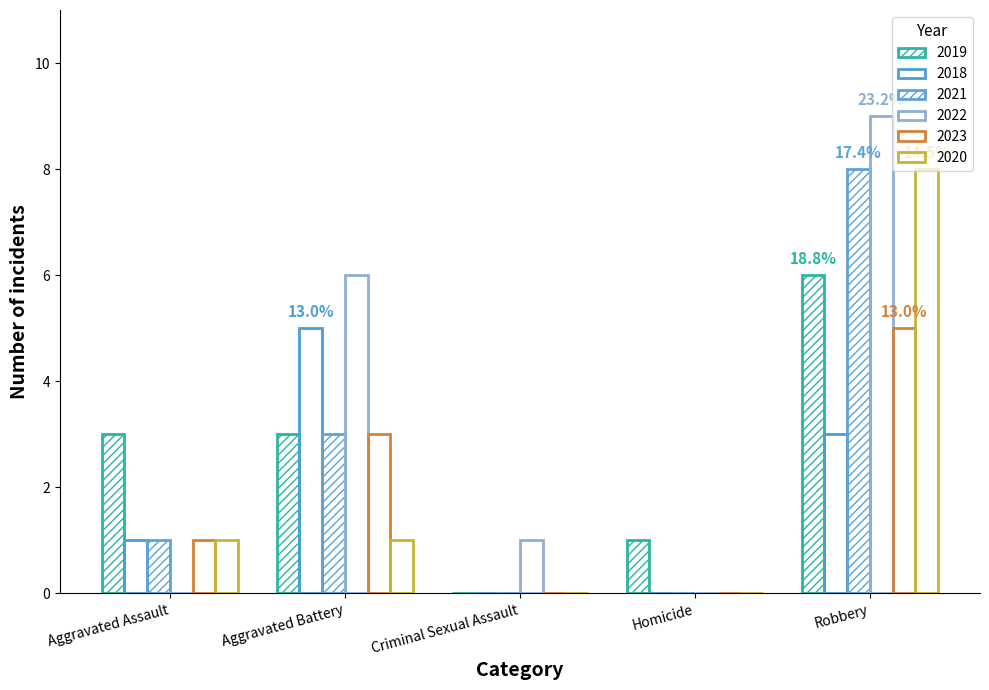

Count the number of data series in this chart.

6